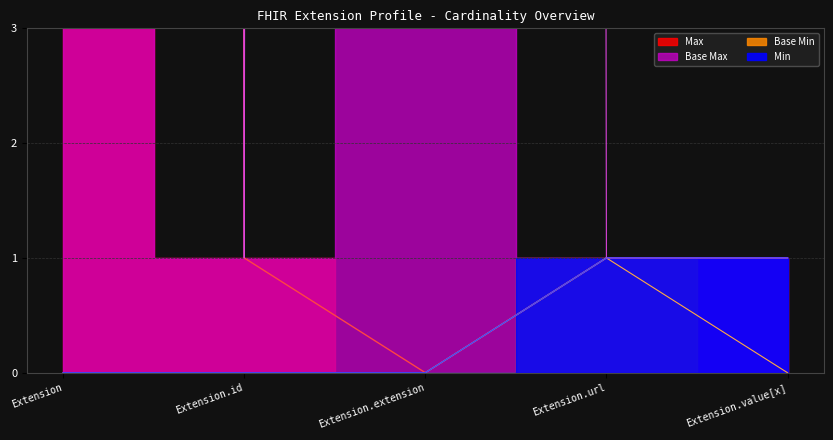

Where is Min nearest to the value 0?

Extension